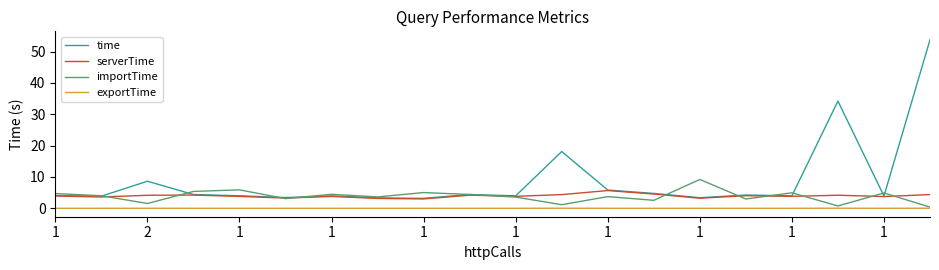

True or false: serverTime and exportTime cross at least once.

False